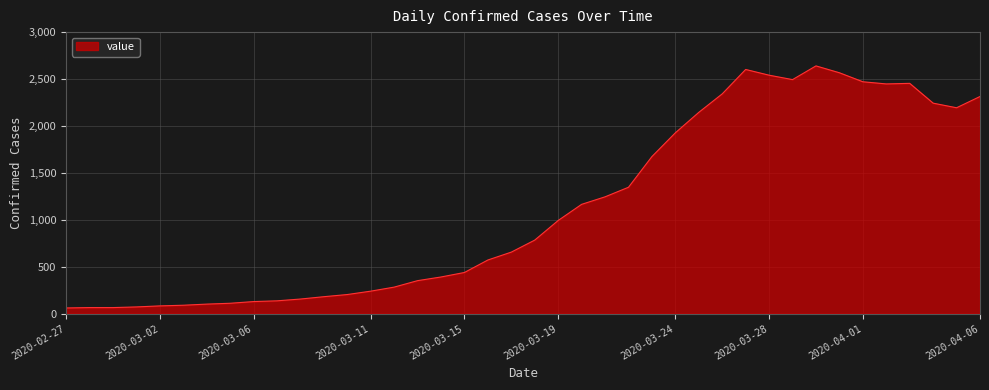

What is the minimum value shown in the chart?

61